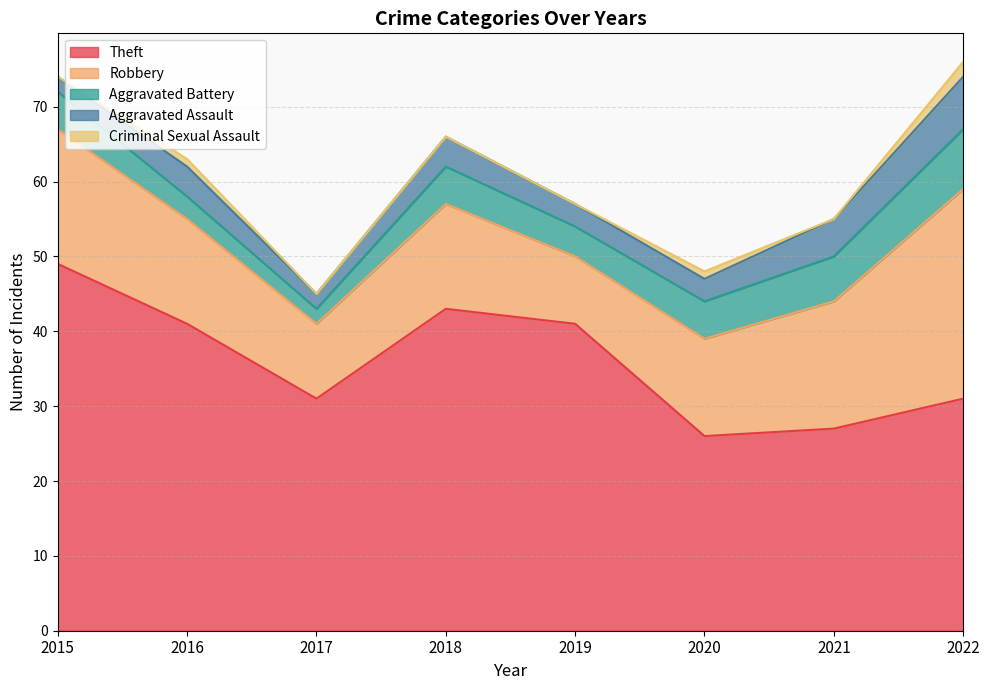

True or false: Theft and Robbery cross at least once.

False